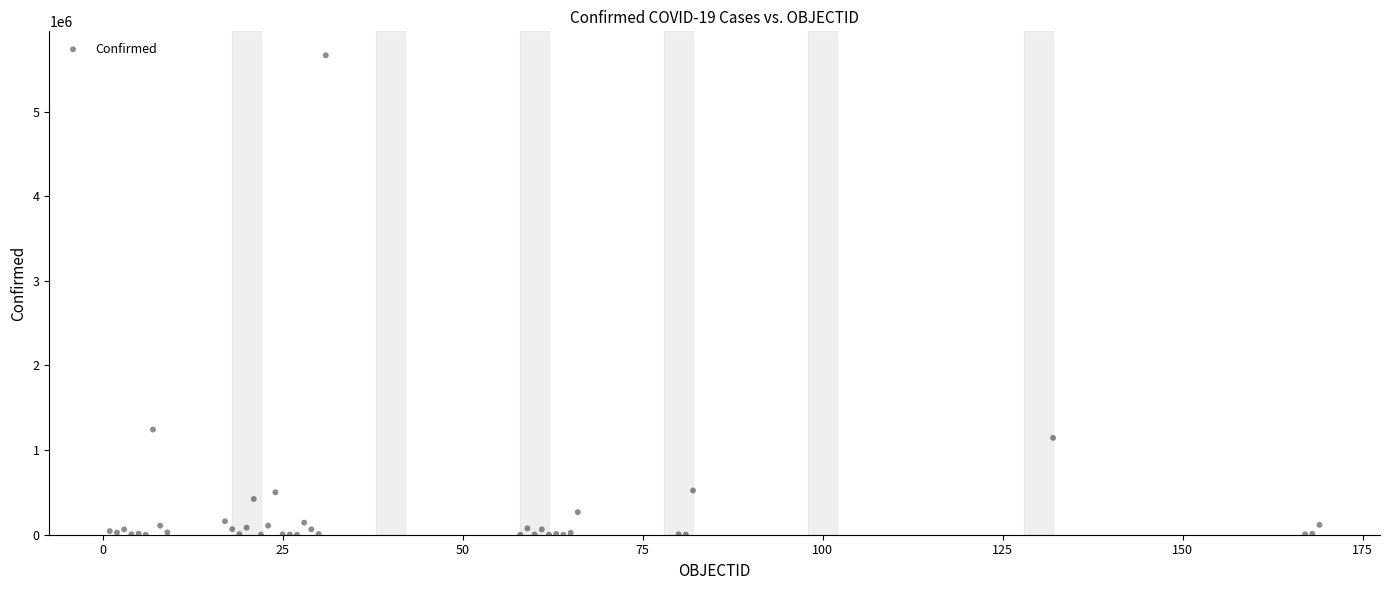

What Y value in the scatter plot is closest to 2832123?

1242182